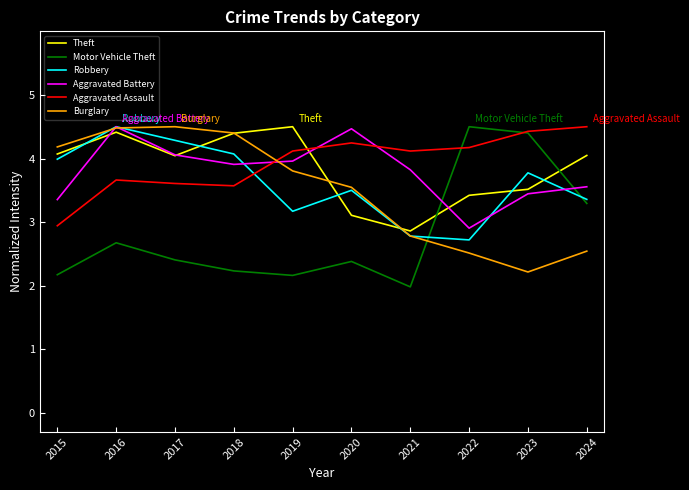

Where is Aggravated Battery nearest to the value 3?

2022